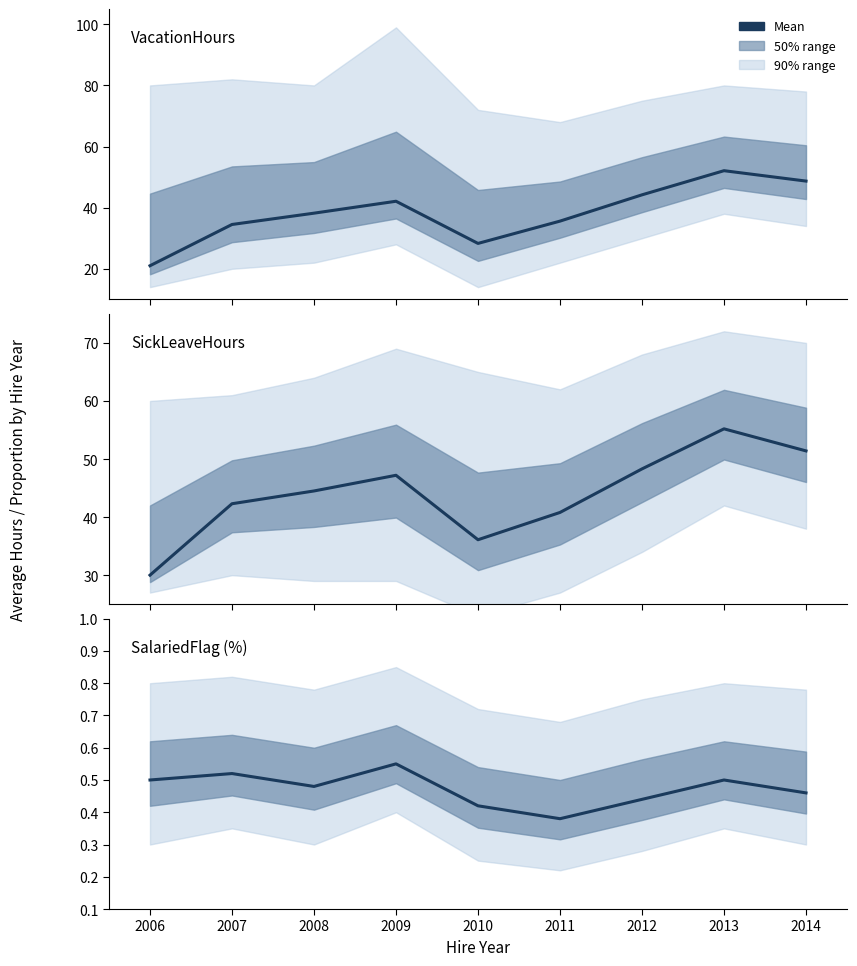

What is the maximum value shown in the chart?

55.2